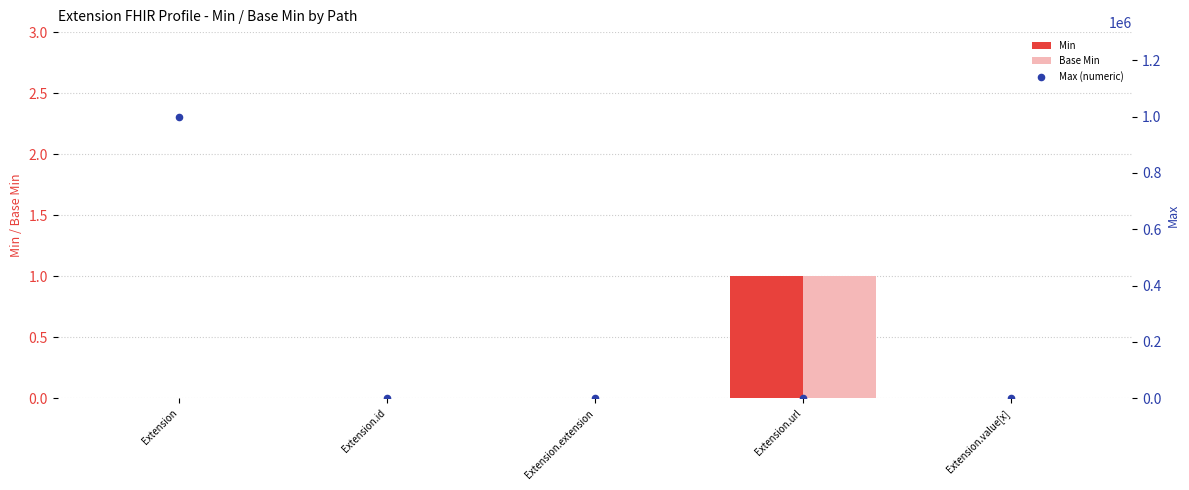

Which series has the largest Y range (max minus min)?

Max (numeric)